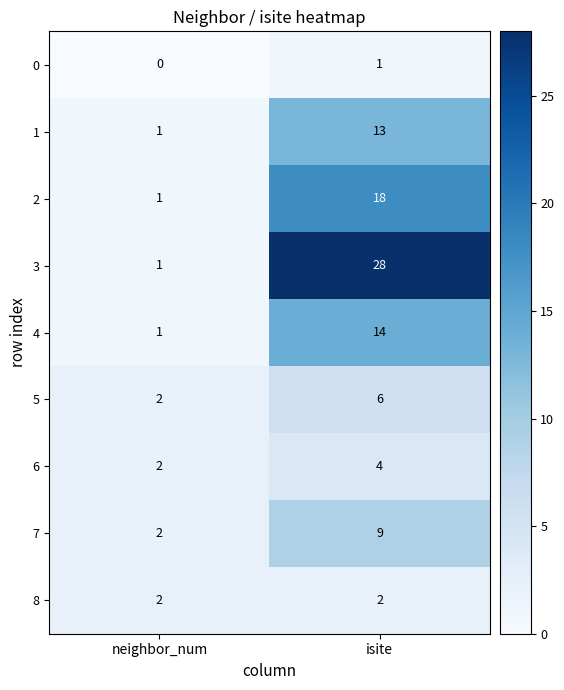

Count the number of data series in this chart.

9